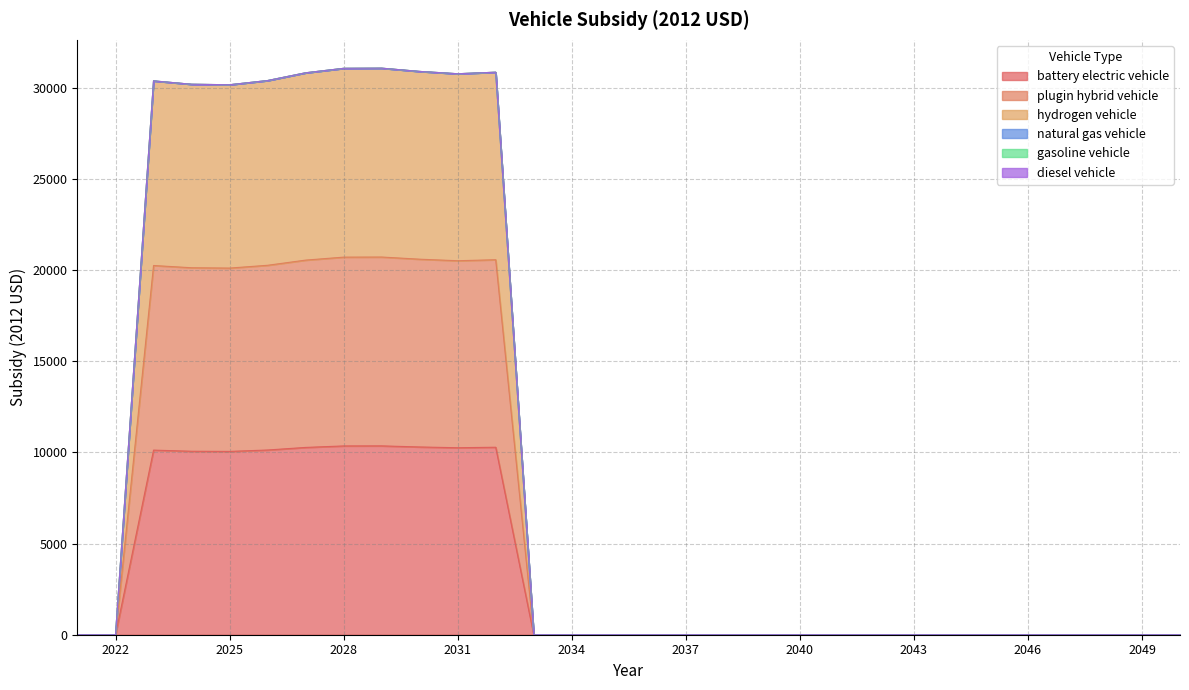

Reading right to left, extract all data points from this chart.

battery electric vehicle: 0.0	0.0	0.0	0.0	0.0	0.0	0.0	0.0	0.0	0.0	0.0	0.0	0.0	0.0	0.0	0.0	0.0	0.0	10279.8	10251.9	10294.2	10353.7	10350.8	10269.1	10127.4	10050.8	10059.8	10121.2	0.0	0.0
plugin hybrid vehicle: 0.0	0.0	0.0	0.0	0.0	0.0	0.0	0.0	0.0	0.0	0.0	0.0	0.0	0.0	0.0	0.0	0.0	0.0	20559.6	20503.8	20588.5	20707.3	20701.6	20538.2	20254.9	20101.5	20119.5	20242.3	0.0	0.0
hydrogen vehicle: 0.0	0.0	0.0	0.0	0.0	0.0	0.0	0.0	0.0	0.0	0.0	0.0	0.0	0.0	0.0	0.0	0.0	0.0	30839.3	30755.7	30882.7	31061.0	31052.3	30807.3	30382.3	30152.3	30179.3	30363.5	0.0	0.0